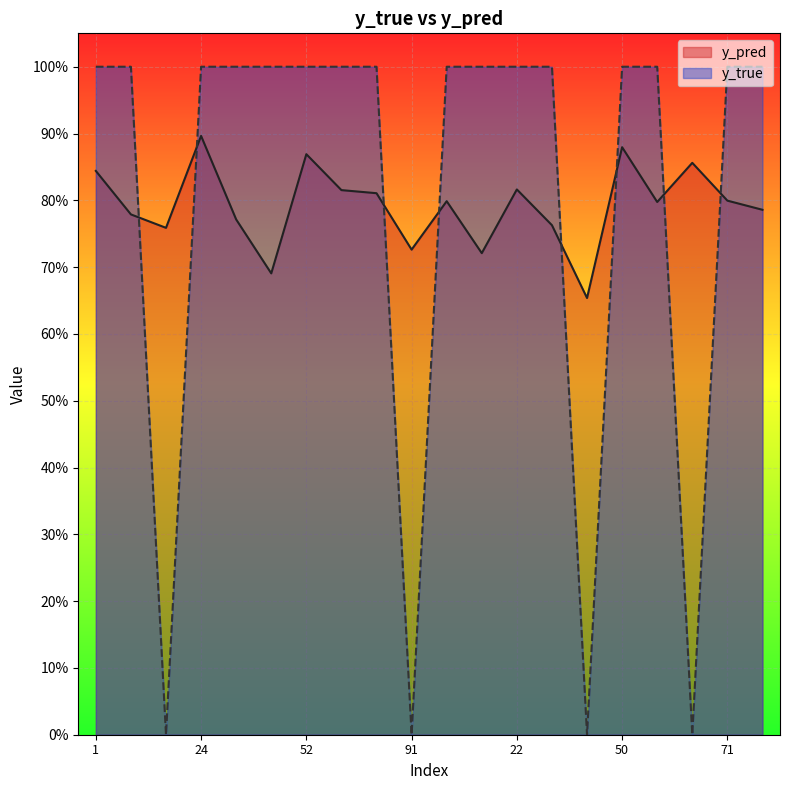

Is the value of y_true at 22 greater than the value of y_pred at 43?

Yes